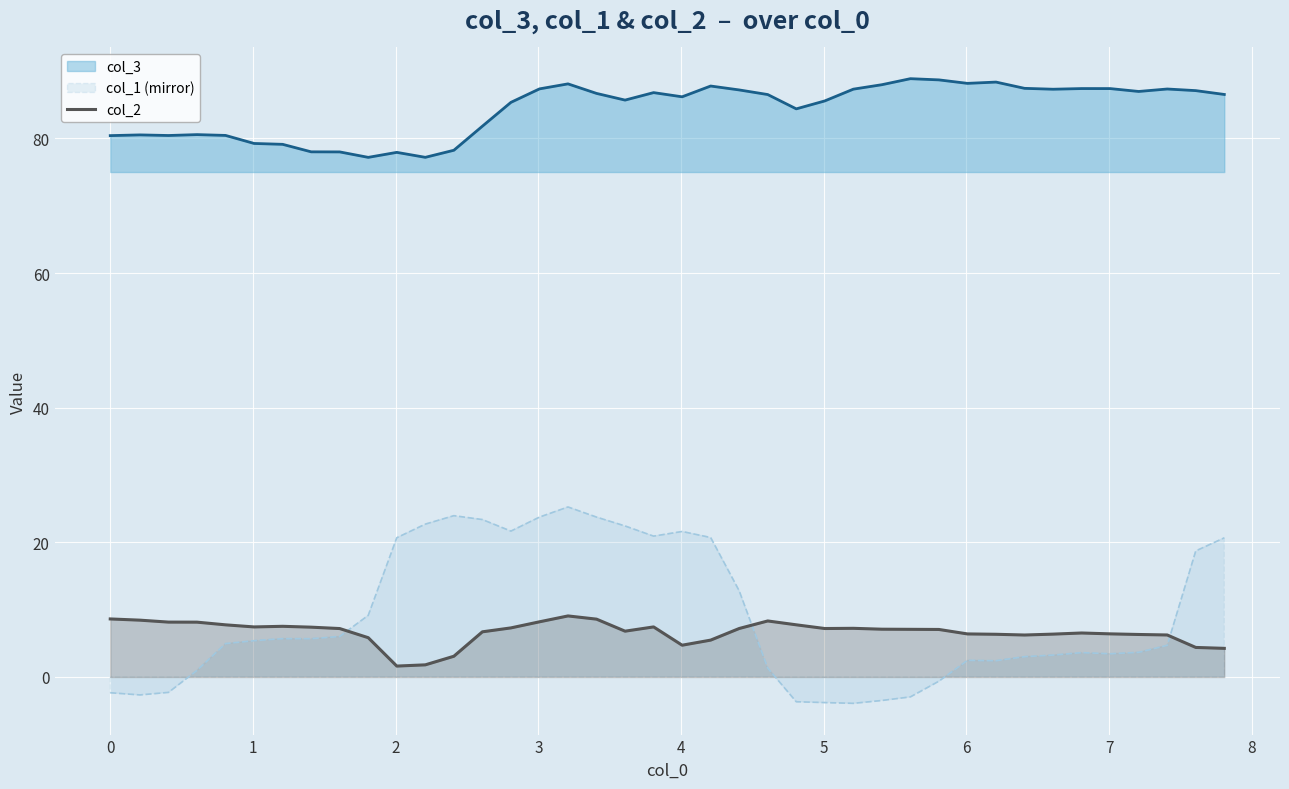

Rank the series by their maximum value, from highest to lowest.

col_3, col_1 (mirror), col_2